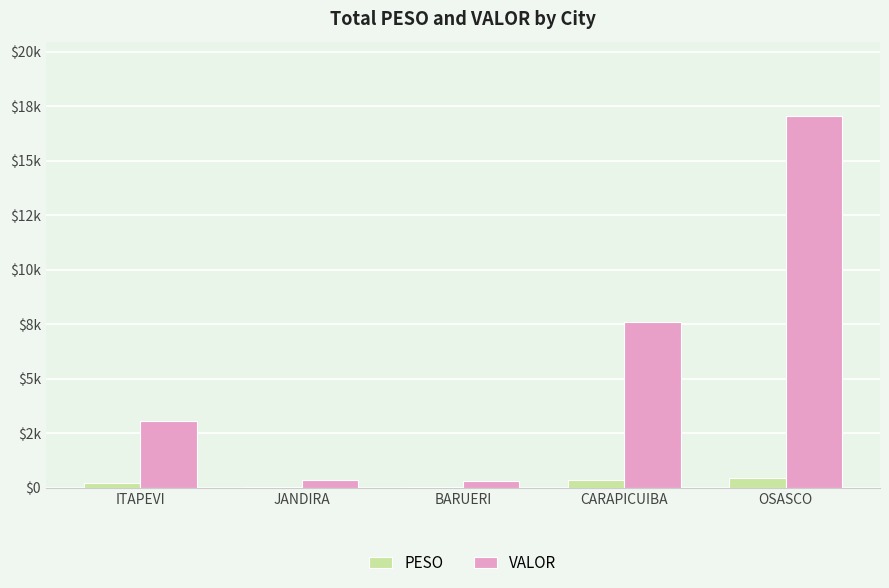

At which label is VALOR closest to 8675?

CARAPICUIBA